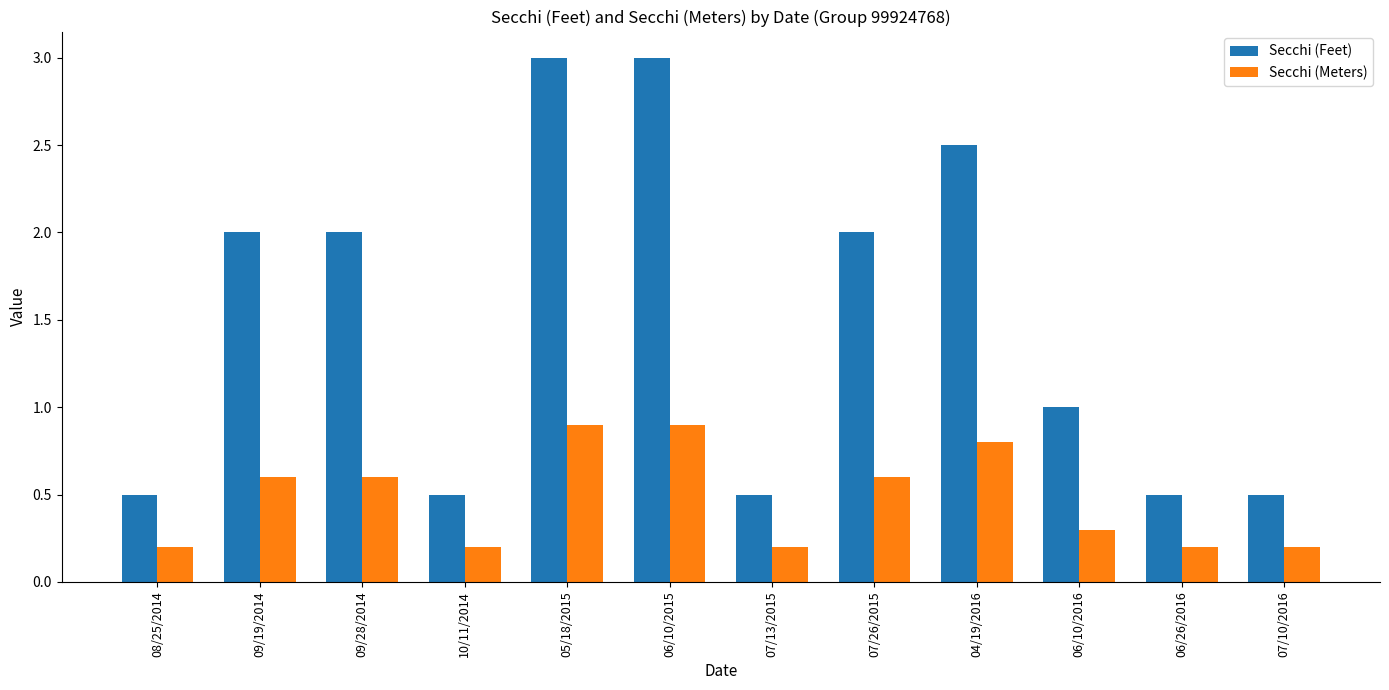

What is the value of the Secchi (Meters) bar at the 1st from the left?

0.2